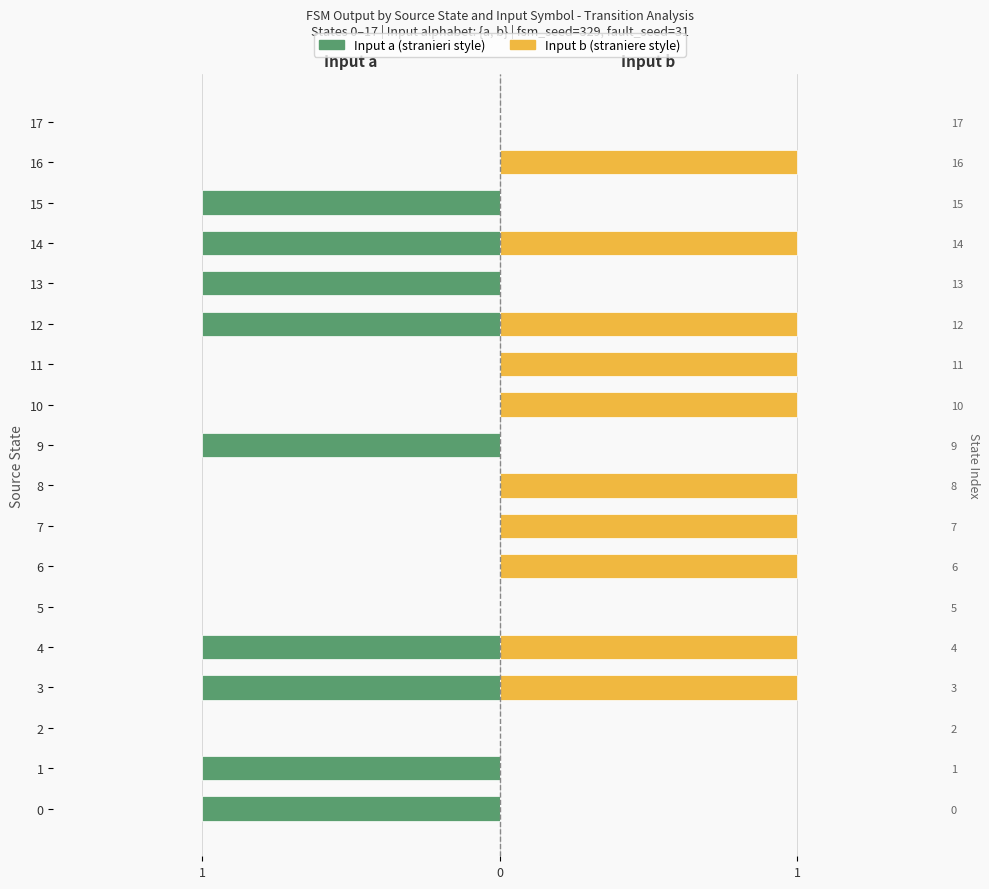

True or false: Input b has a value of 0 at 15.

False